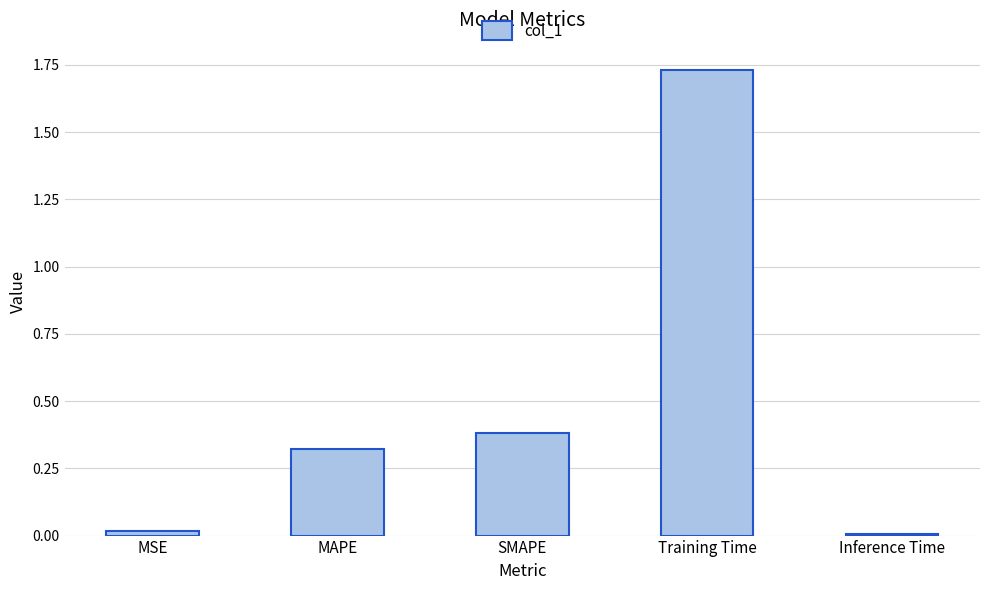

Between MSE and MAPE, which is larger?

MAPE